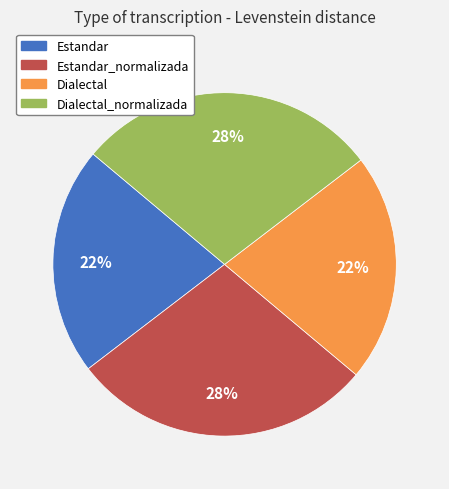

Count the number of slices in the pie.

4